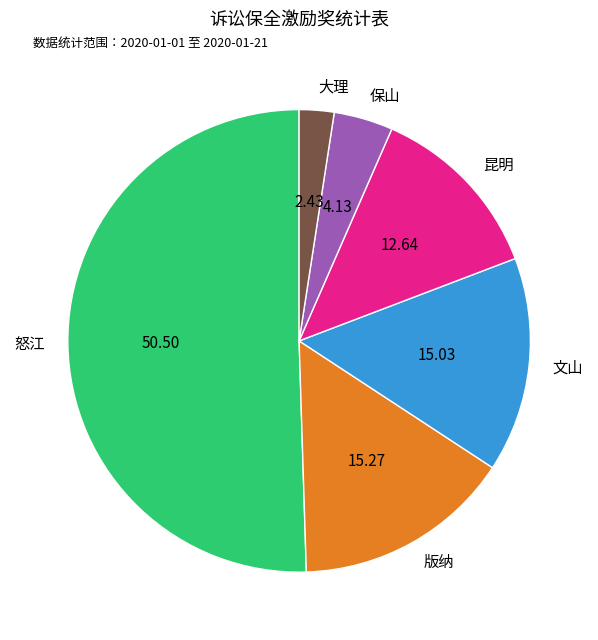

Between 版纳 and 大理, which is larger?

版纳